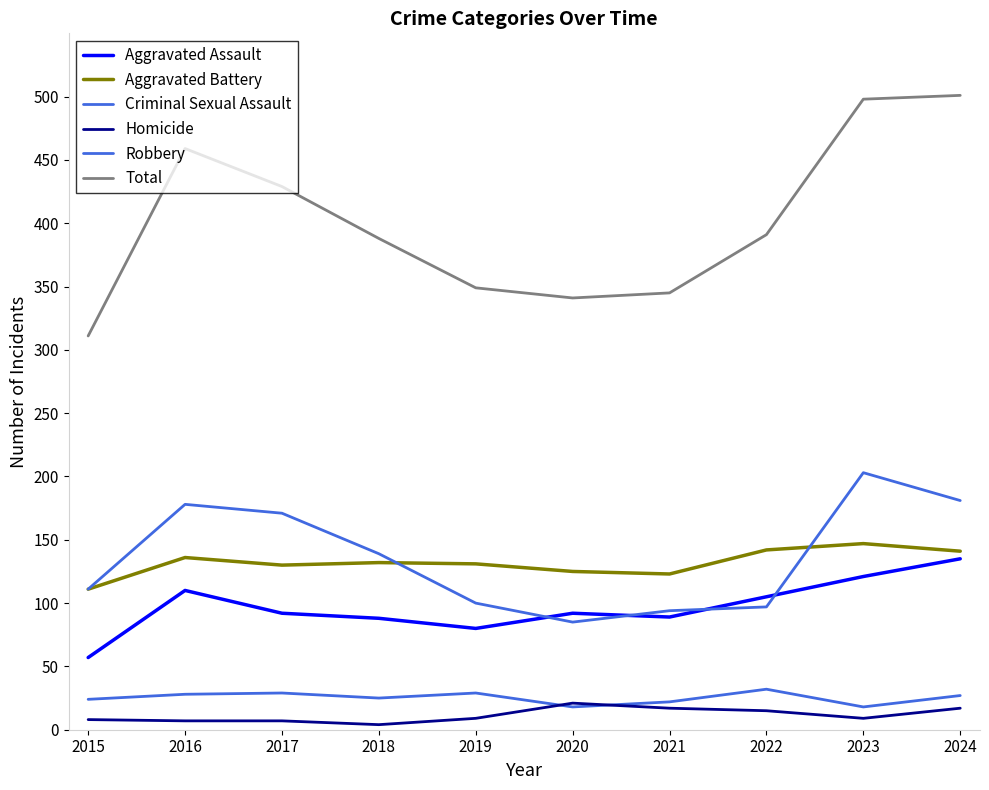

Is it true that Total equals 518 at 2022?

False